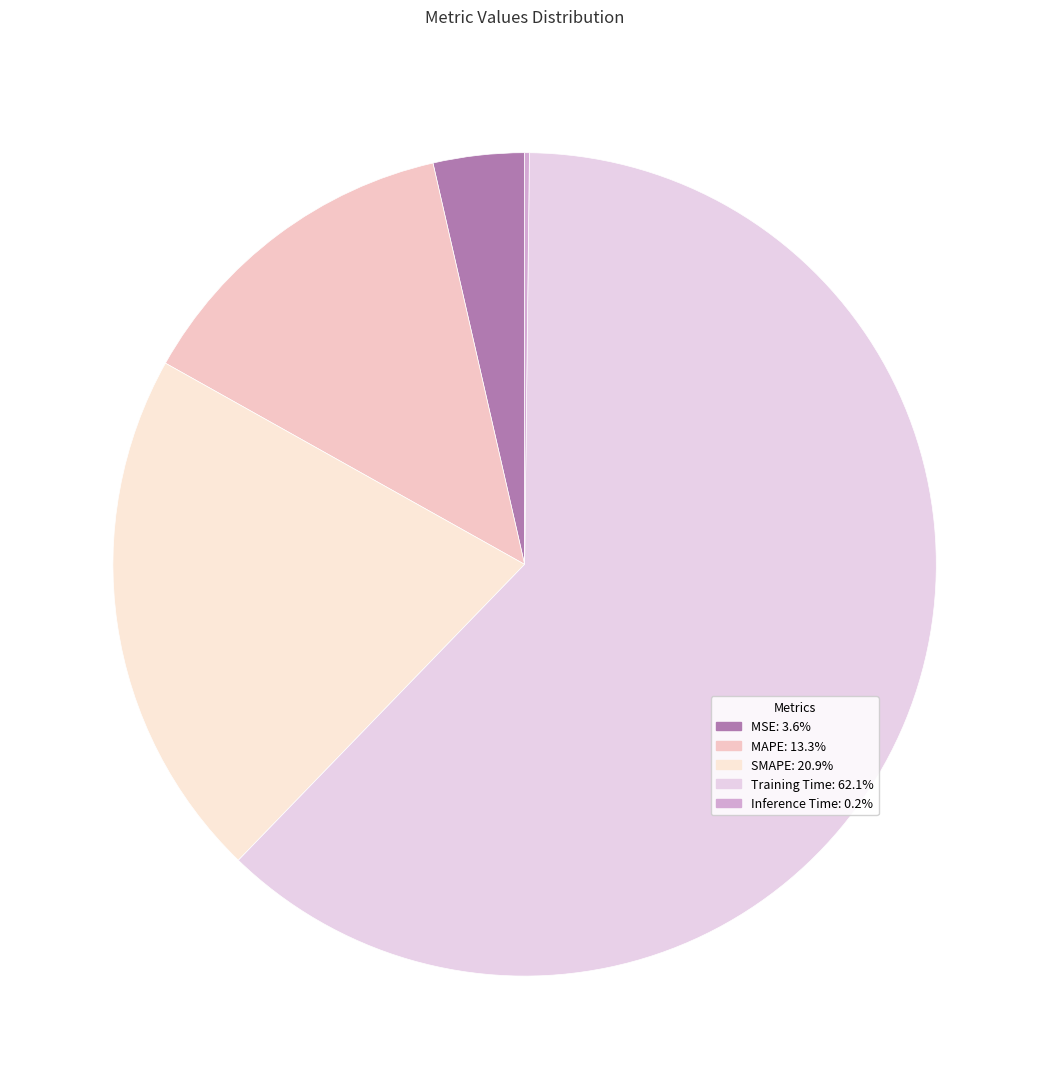

What is the largest slice in the pie chart?

Training Time